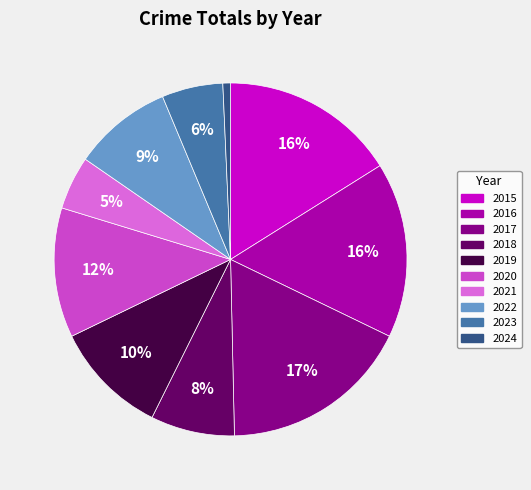

Which slice is the largest?

2017